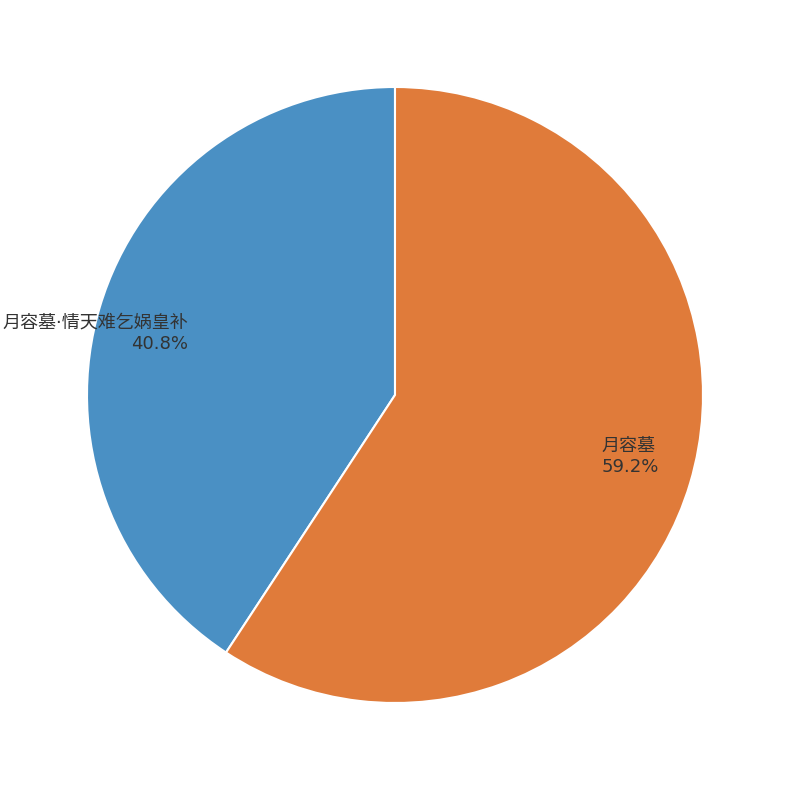

Does any single category account for the majority?

Yes